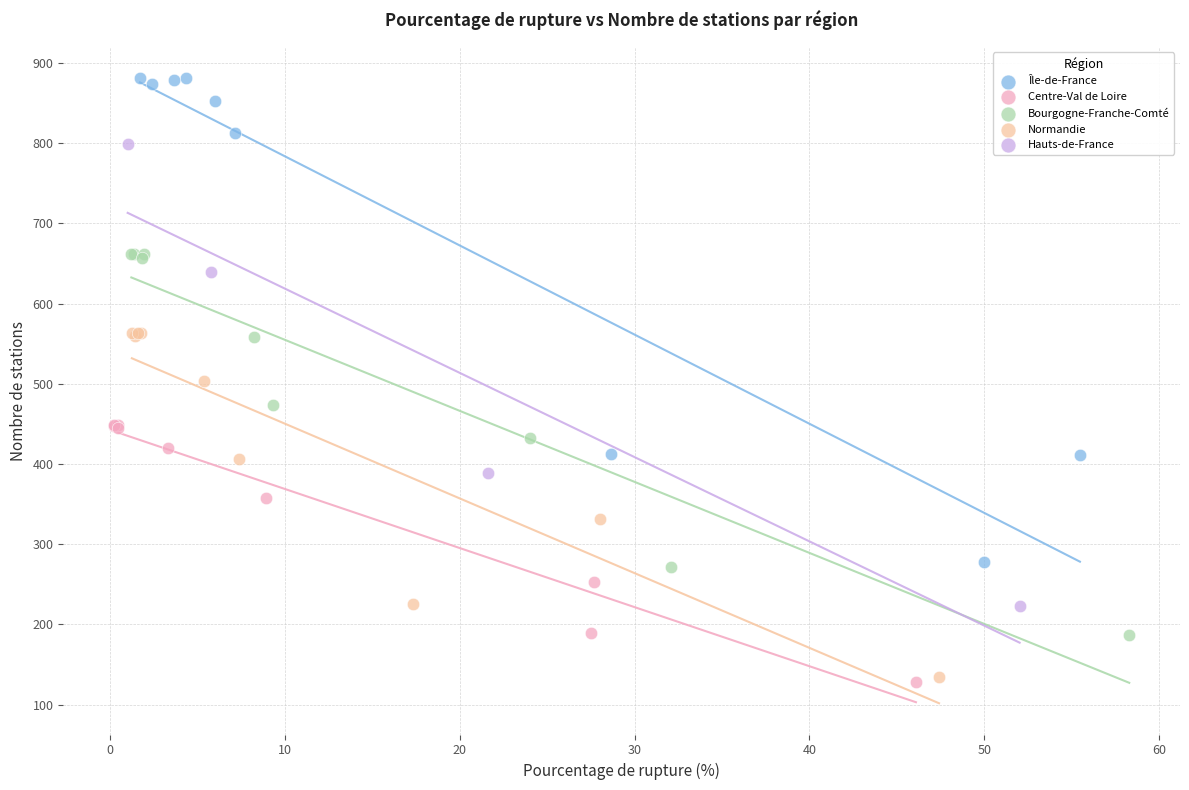

Which series contains the highest Y value?

Île-de-France